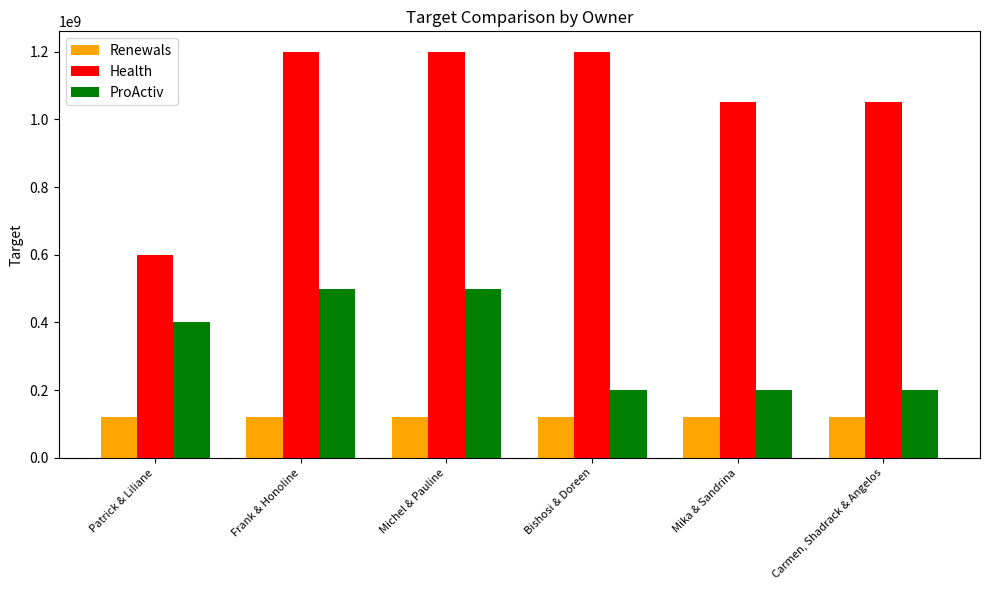

How many data points does each series have?

6